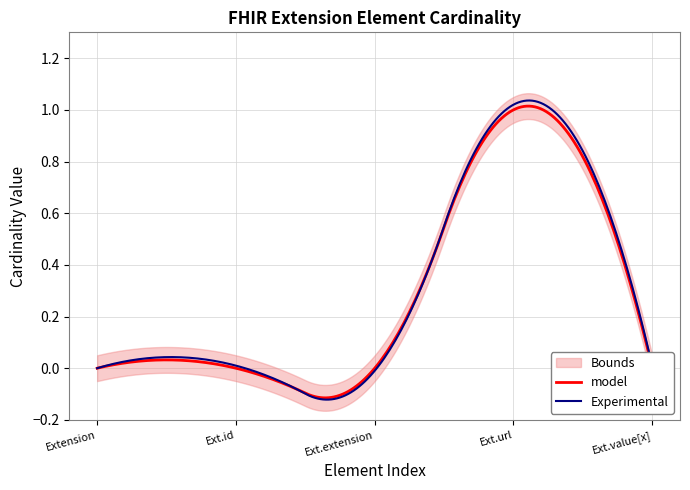

How many interior local peaks does the Min series have?

1